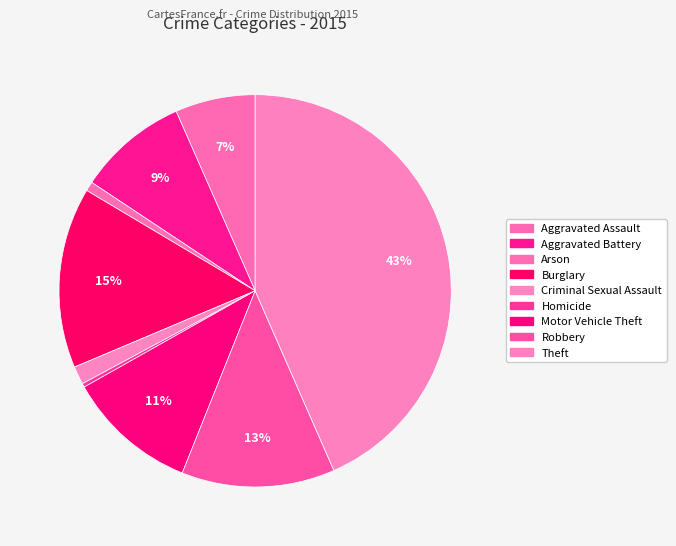

What is the smallest slice in the pie chart?

Homicide